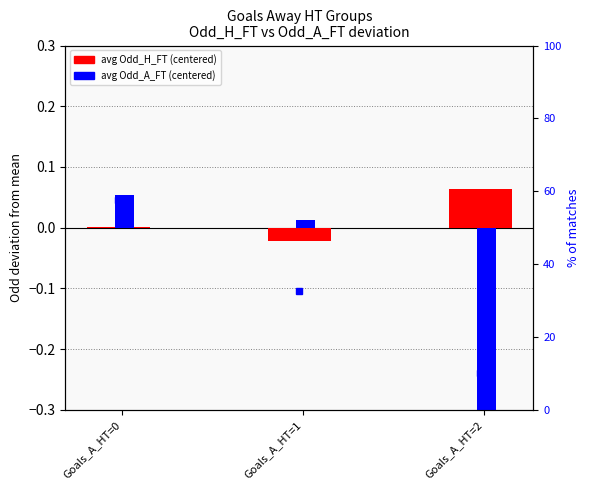

True or false: avg Odd_A_FT (centered) has a value of 0.0 at Goals_A_HT=1.

False